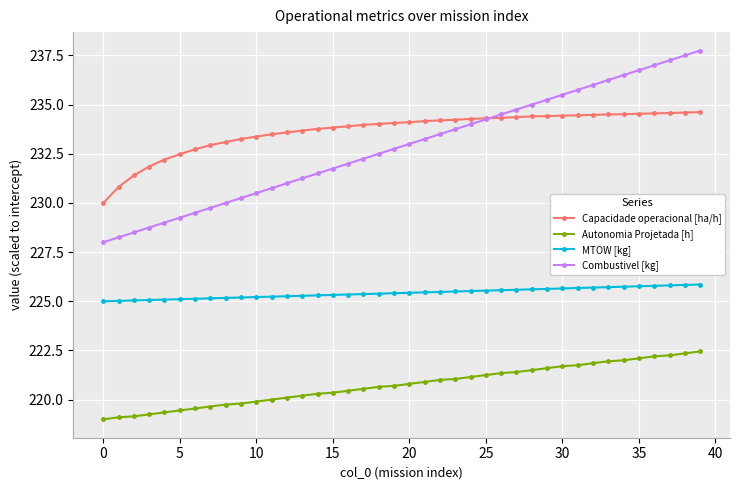

What is the value of the Autonomia Projetada [h] point at the 37th from the left?

222.2